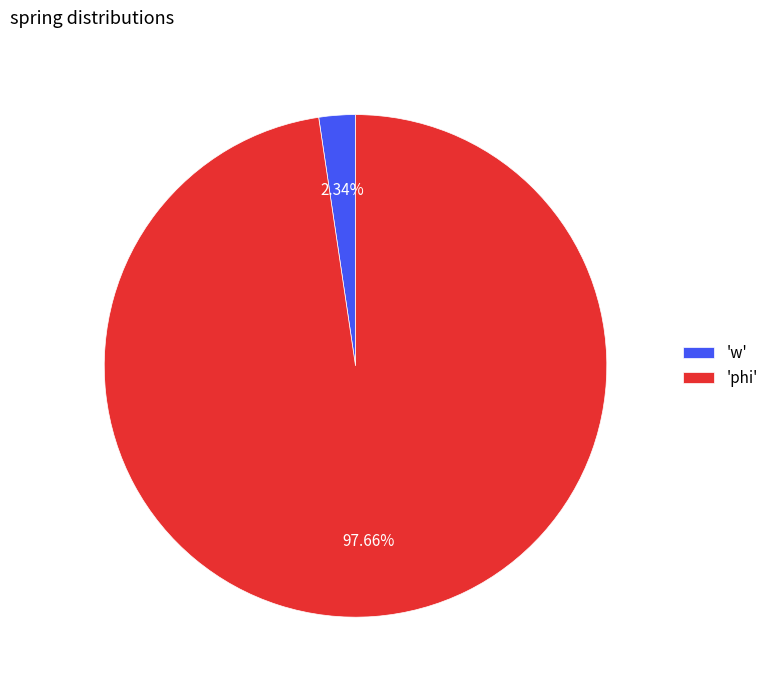

How many slices are in this pie chart?

2